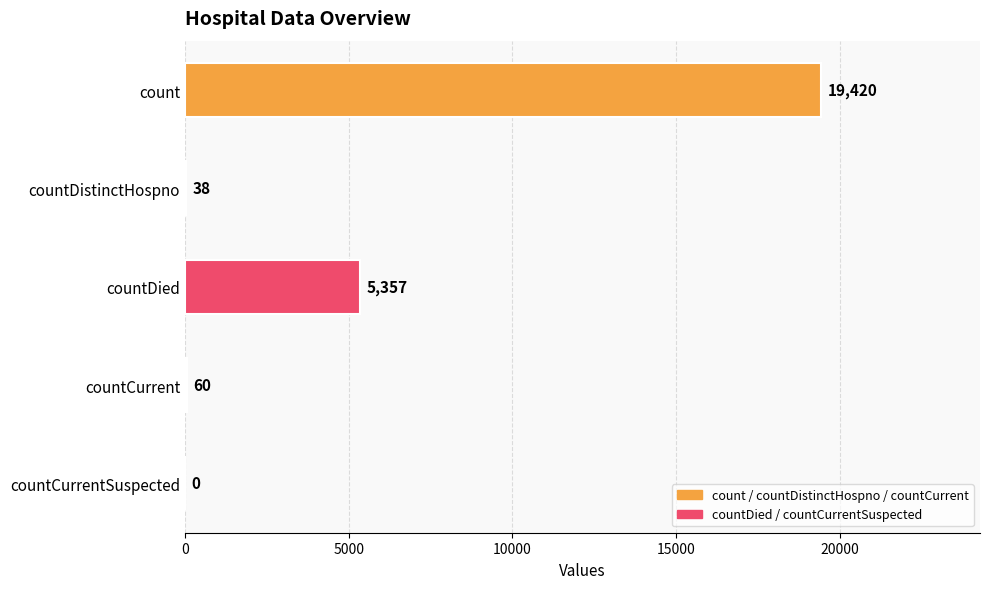

Is it true that the value at countDistinctHospno is 38?

True